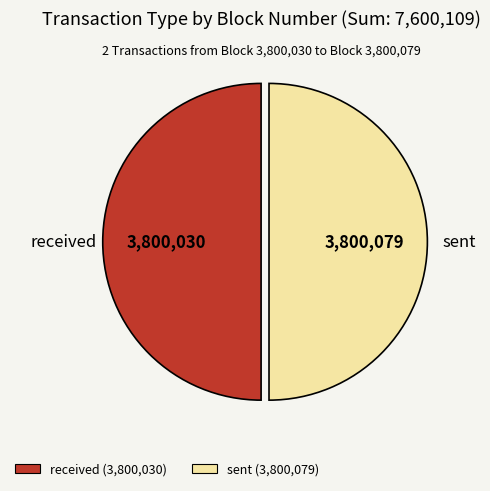

Approximately how many times larger is the value at sent compared to received?

1.0